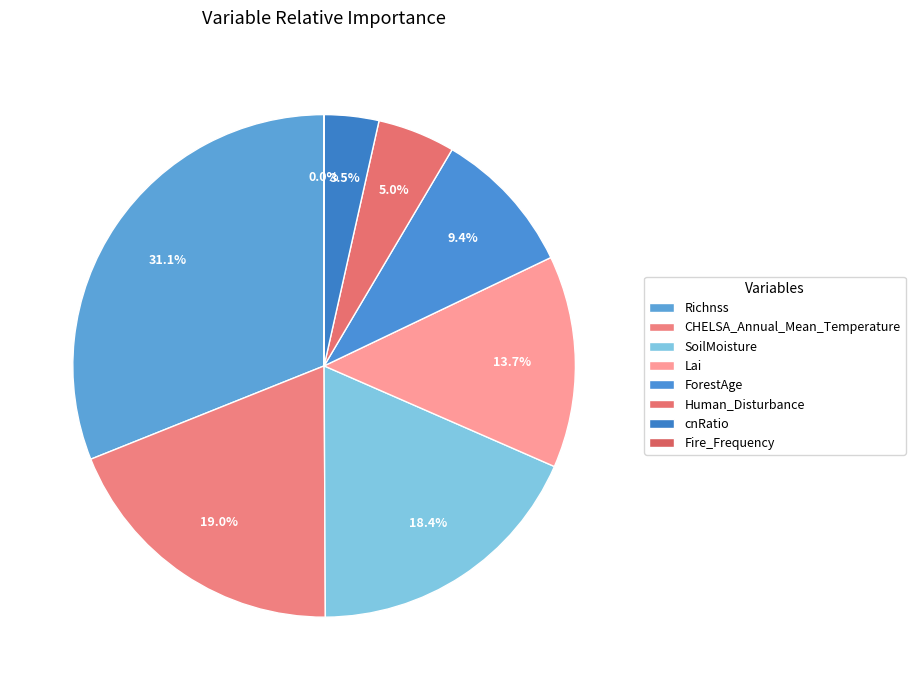

Does any single category account for the majority?

No